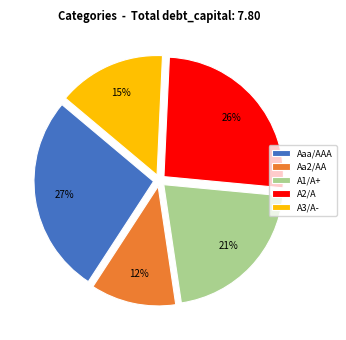

Is Aaa/AAA the majority of the pie?

No